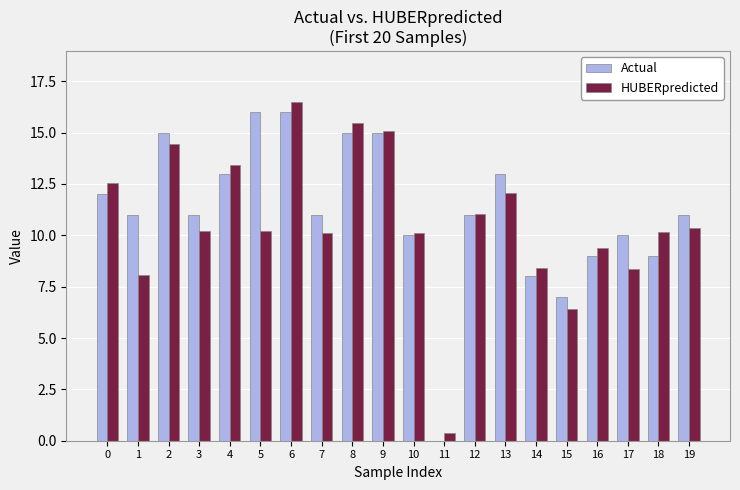

True or false: Actual has a value of 5.3 at 4.

False